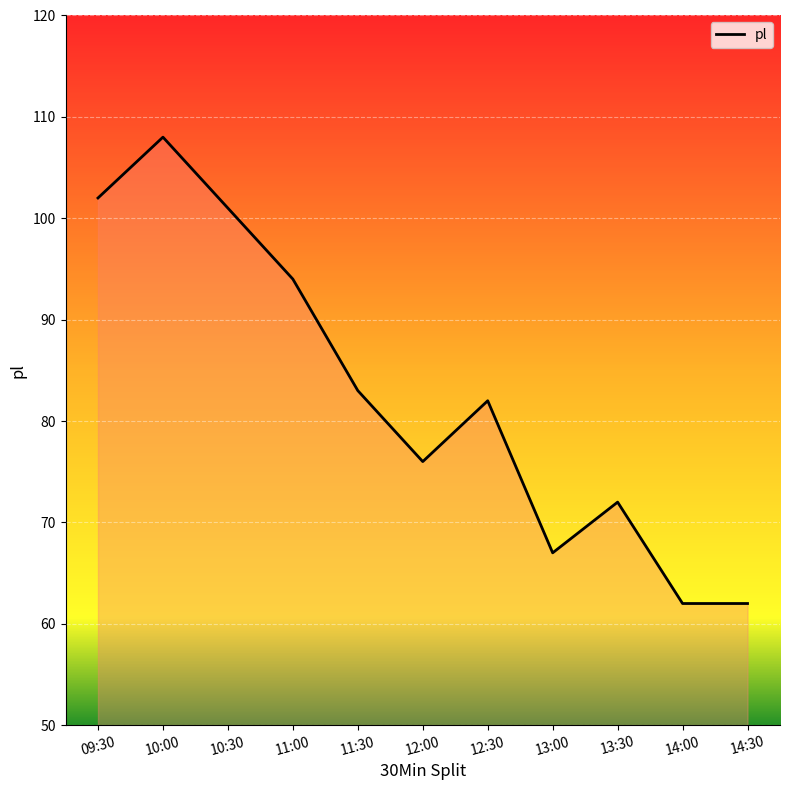

What is the greatest value displayed?

108